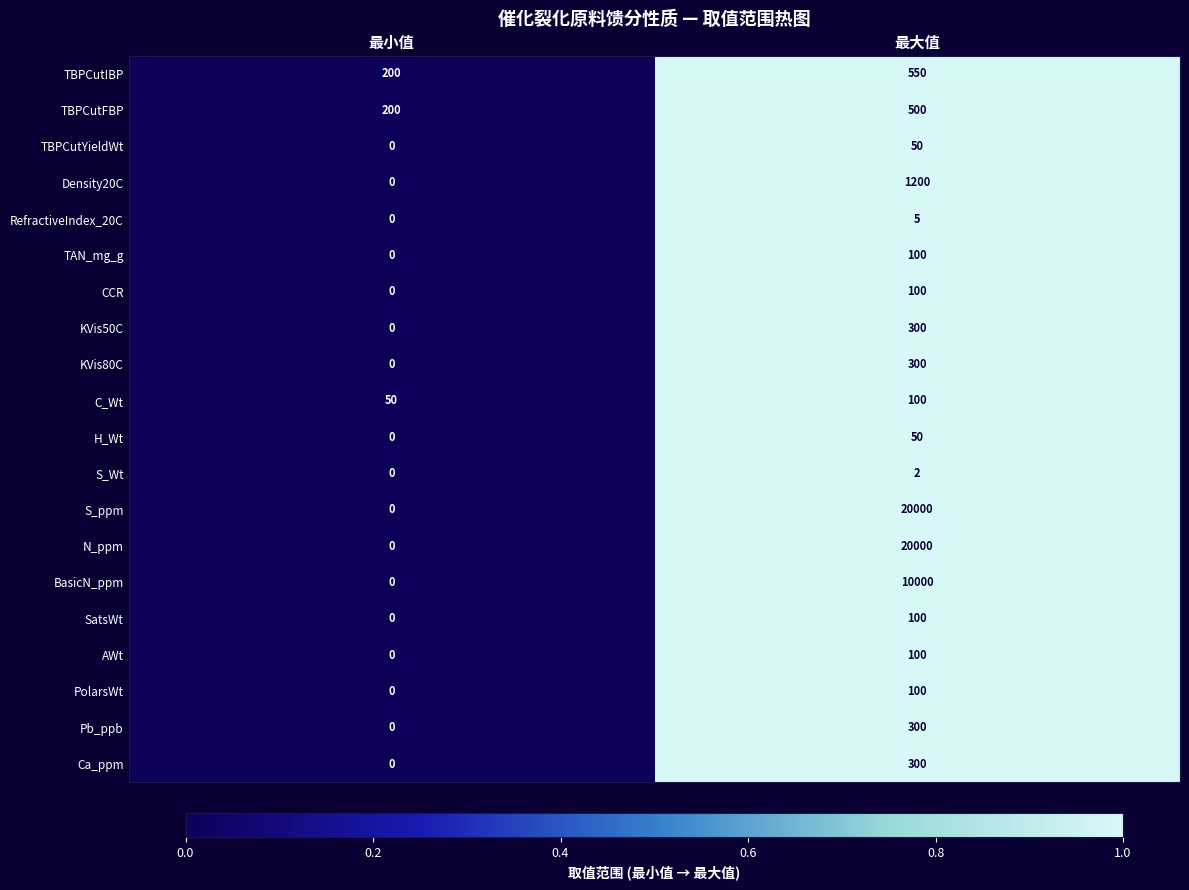

Which label corresponds to the smallest value in the chart?

最小值